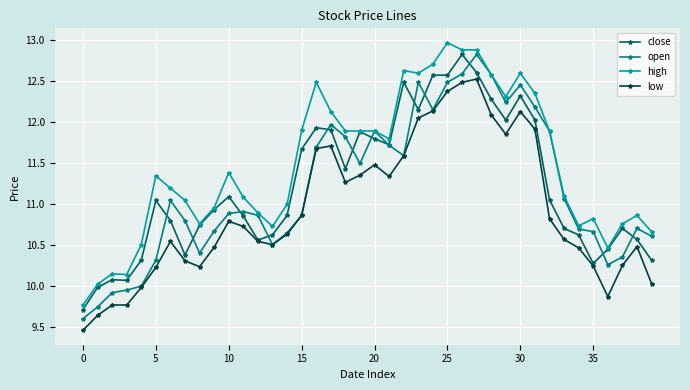

At how many categories does at least one series exceed 9?

40